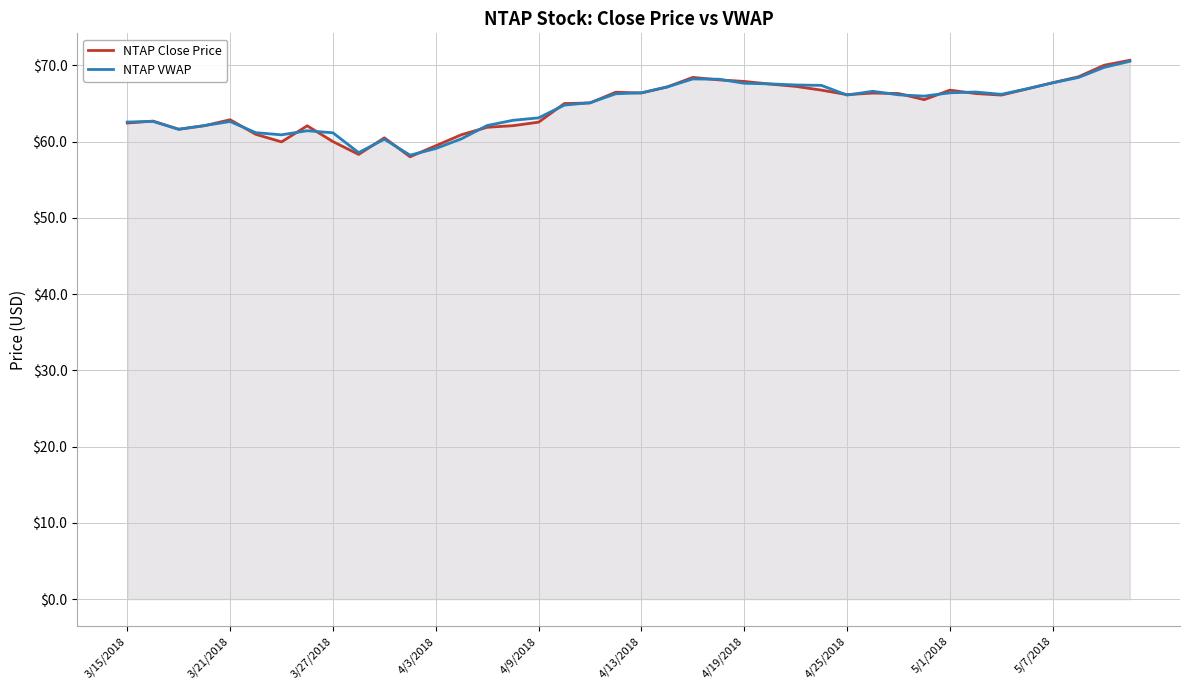

What is the difference between the NTAP Close Price values at 4/3/2018 and 4/25/2018?

6.7